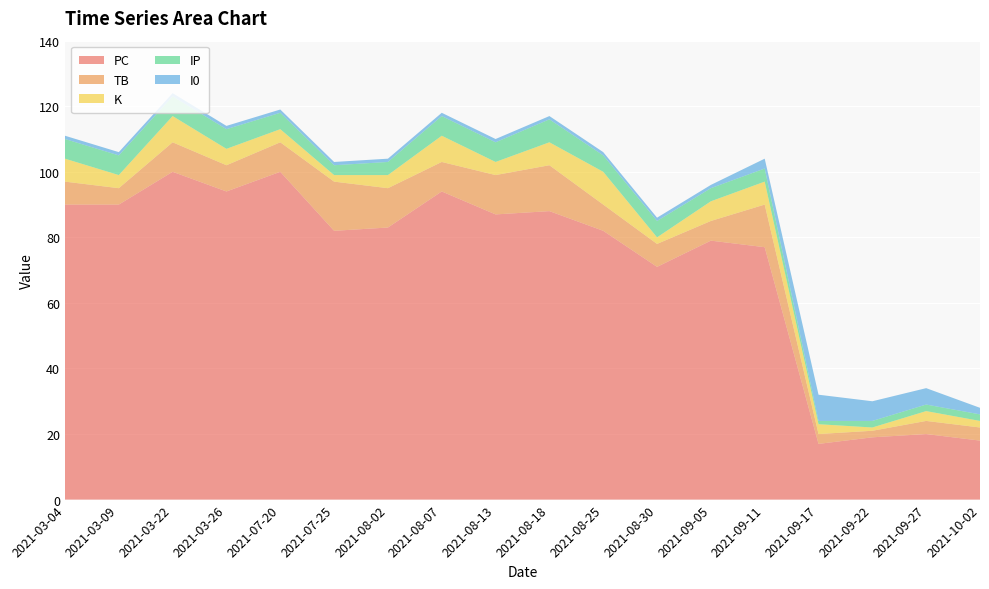

Reading right to left, extract all data points from this chart.

PC: 2021-10-02=18	2021-09-27=20	2021-09-22=19	2021-09-17=17	2021-09-11=77	2021-09-05=79	2021-08-30=71	2021-08-25=82	2021-08-18=88	2021-08-13=87	2021-08-07=94	2021-08-02=83	2021-07-25=82	2021-07-20=100	2021-03-26=94	2021-03-22=100	2021-03-09=90	2021-03-04=90
TB: 2021-10-02=4	2021-09-27=4	2021-09-22=2	2021-09-17=3	2021-09-11=13	2021-09-05=6	2021-08-30=7	2021-08-25=8	2021-08-18=14	2021-08-13=12	2021-08-07=9	2021-08-02=12	2021-07-25=15	2021-07-20=9	2021-03-26=8	2021-03-22=9	2021-03-09=5	2021-03-04=7
K: 2021-10-02=2	2021-09-27=3	2021-09-22=1	2021-09-17=3	2021-09-11=7	2021-09-05=6	2021-08-30=2	2021-08-25=10	2021-08-18=7	2021-08-13=4	2021-08-07=8	2021-08-02=4	2021-07-25=2	2021-07-20=4	2021-03-26=5	2021-03-22=8	2021-03-09=4	2021-03-04=7
IP: 2021-10-02=2	2021-09-27=2	2021-09-22=2	2021-09-17=1	2021-09-11=4	2021-09-05=4	2021-08-30=5	2021-08-25=5	2021-08-18=7	2021-08-13=6	2021-08-07=6	2021-08-02=4	2021-07-25=3	2021-07-20=5	2021-03-26=6	2021-03-22=6	2021-03-09=6	2021-03-04=6
I0: 2021-10-02=2	2021-09-27=5	2021-09-22=6	2021-09-17=8	2021-09-11=3	2021-09-05=1	2021-08-30=1	2021-08-25=1	2021-08-18=1	2021-08-13=1	2021-08-07=1	2021-08-02=1	2021-07-25=1	2021-07-20=1	2021-03-26=1	2021-03-22=1	2021-03-09=1	2021-03-04=1